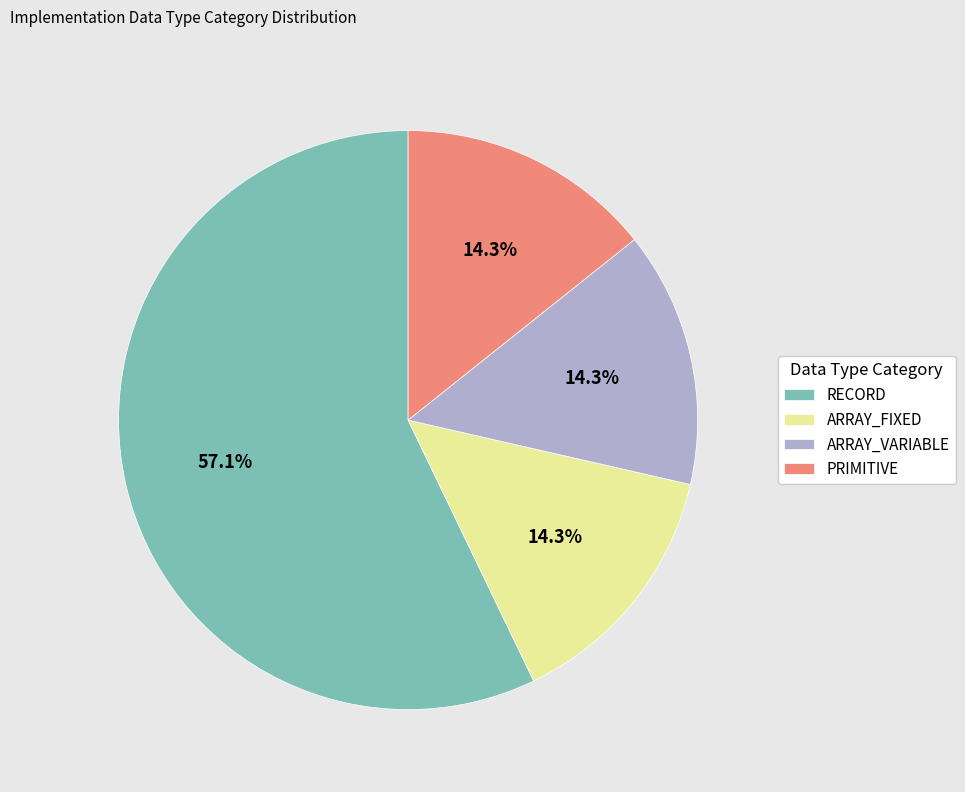

To the nearest percent, what is the average slice percentage?

25%